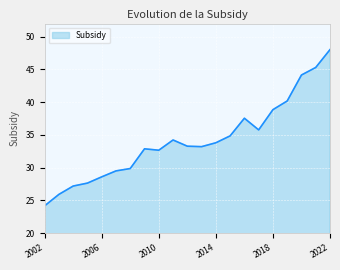

What is the minimum value shown in the chart?

24.2